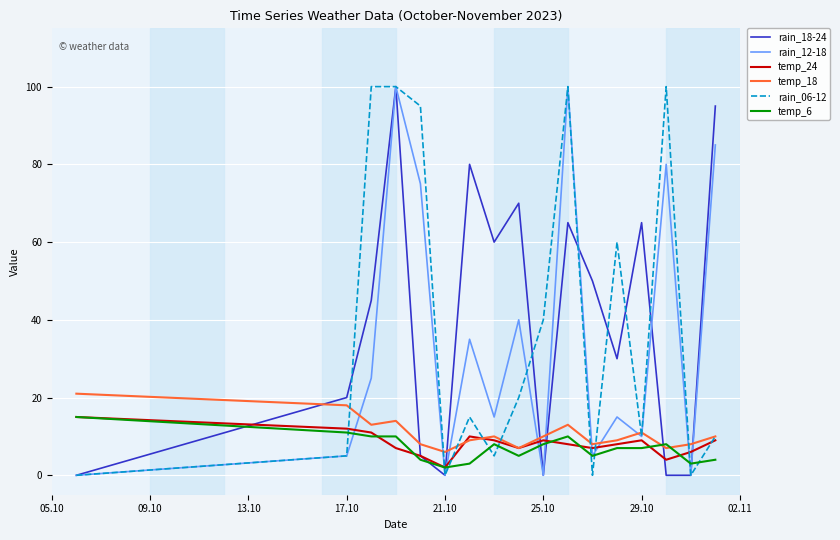

What is the greatest value displayed?

100